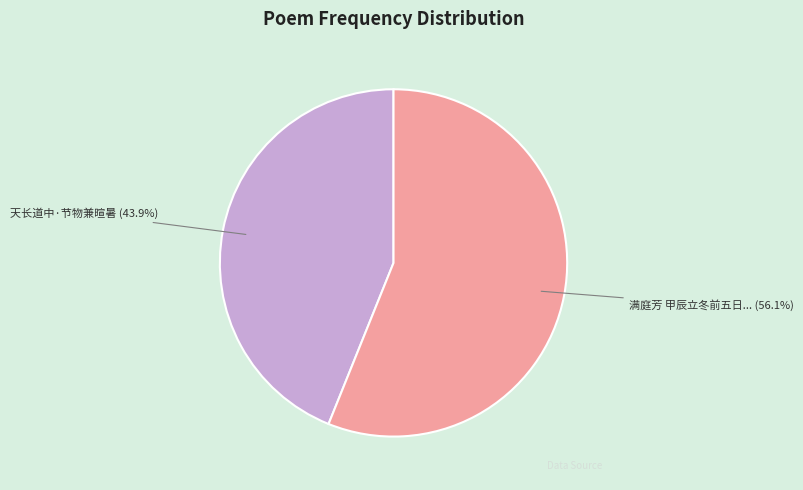

What percentage do 天长道中·节物兼暄暑 and 满庭芳 甲辰立冬前五日... together represent?

100.0%